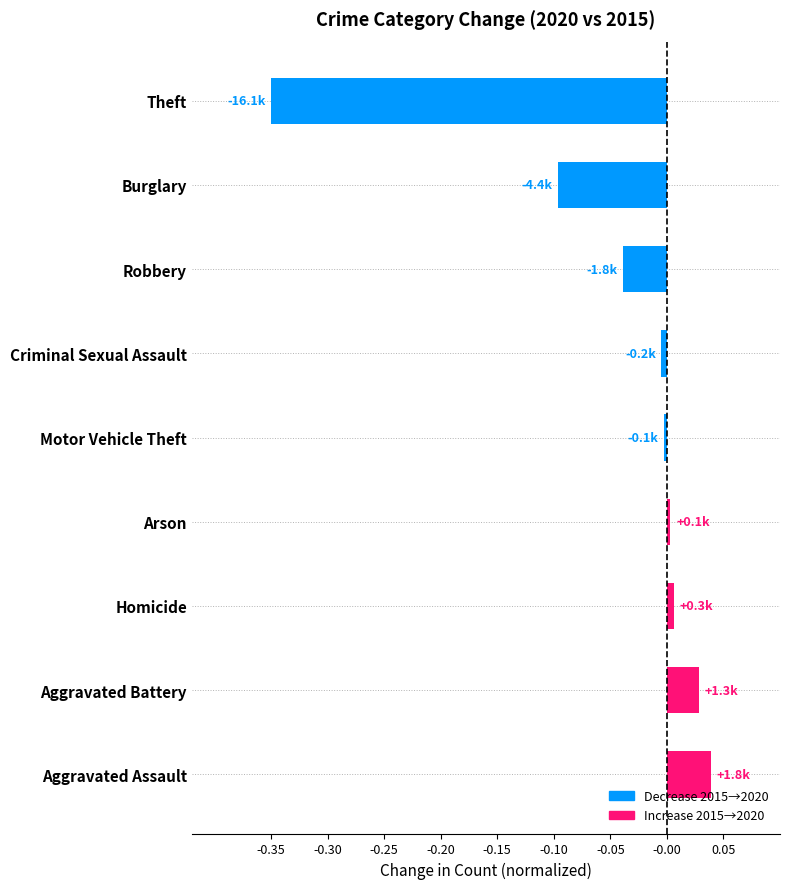

What is the sum of all values?

-0.4